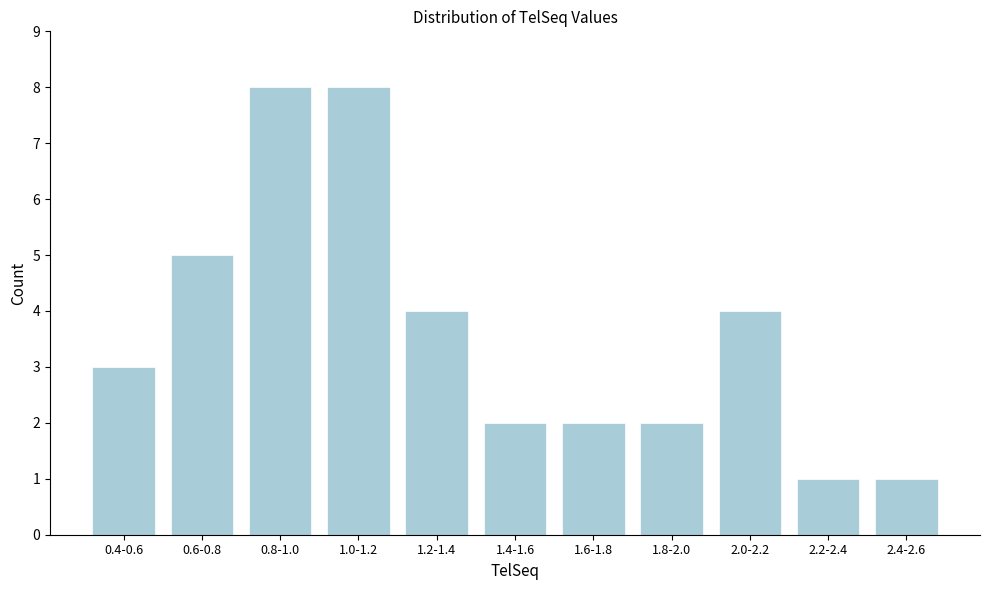

Reading right to left, list all the values displayed in this chart.

1	1	4	2	2	2	4	8	8	5	3